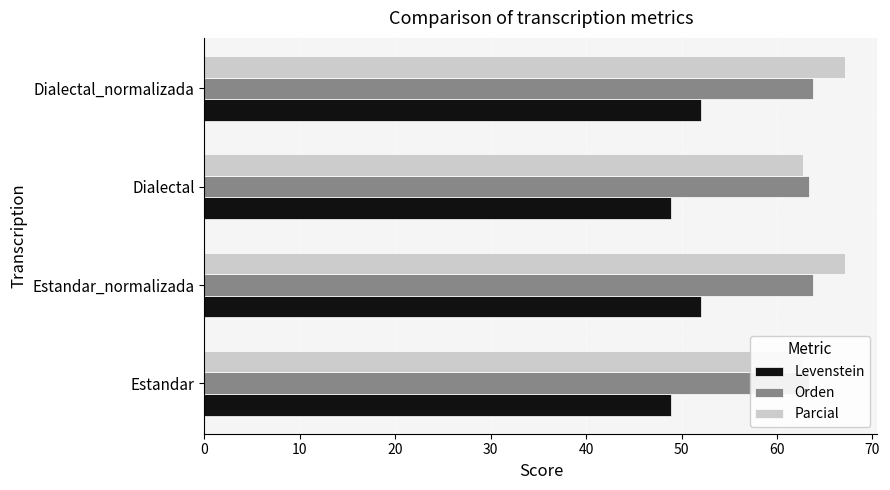

What is the highest value of the Orden series?

63.8